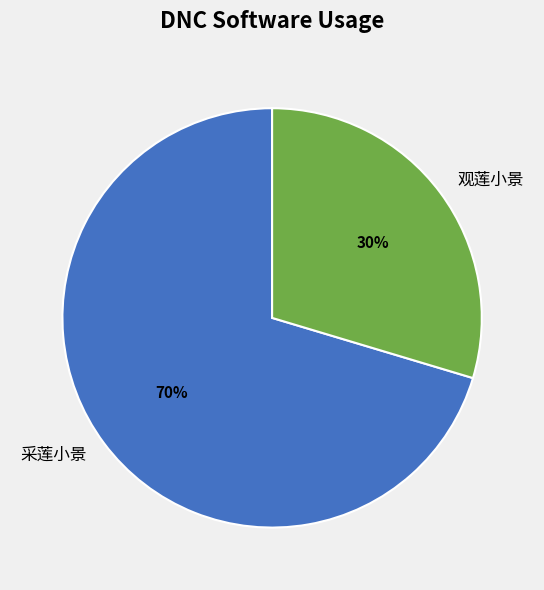

Count the number of slices in the pie.

2